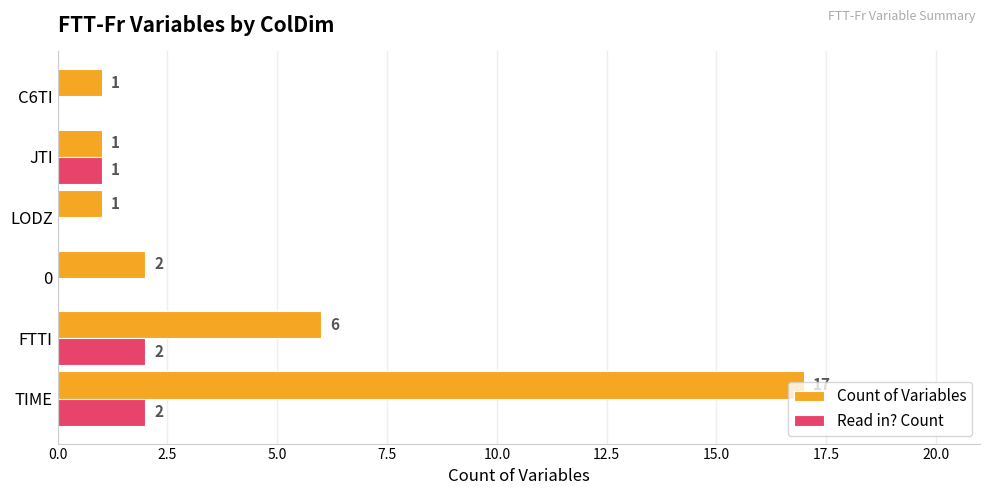

The Read in? Count series shows 1 at JTI. True or false?

True